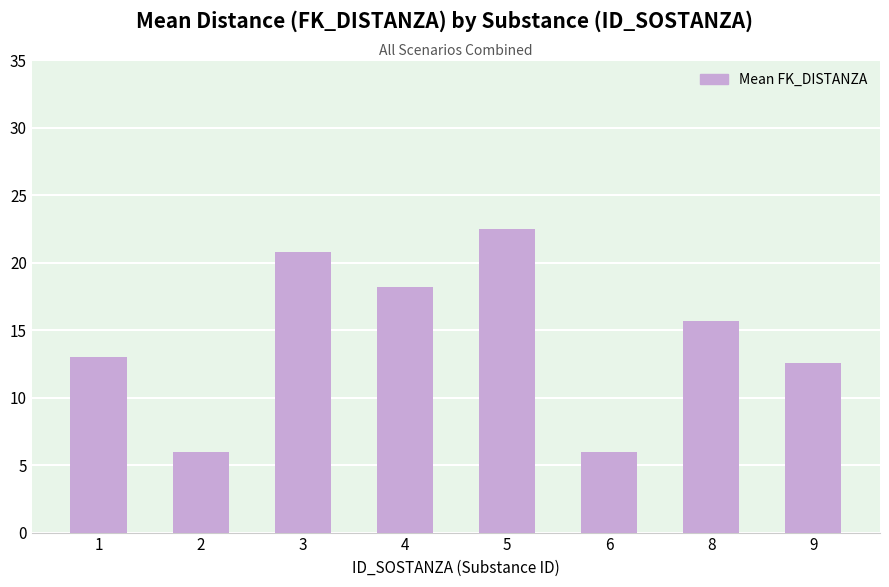

The value at 4 is 18.2. True or false?

True